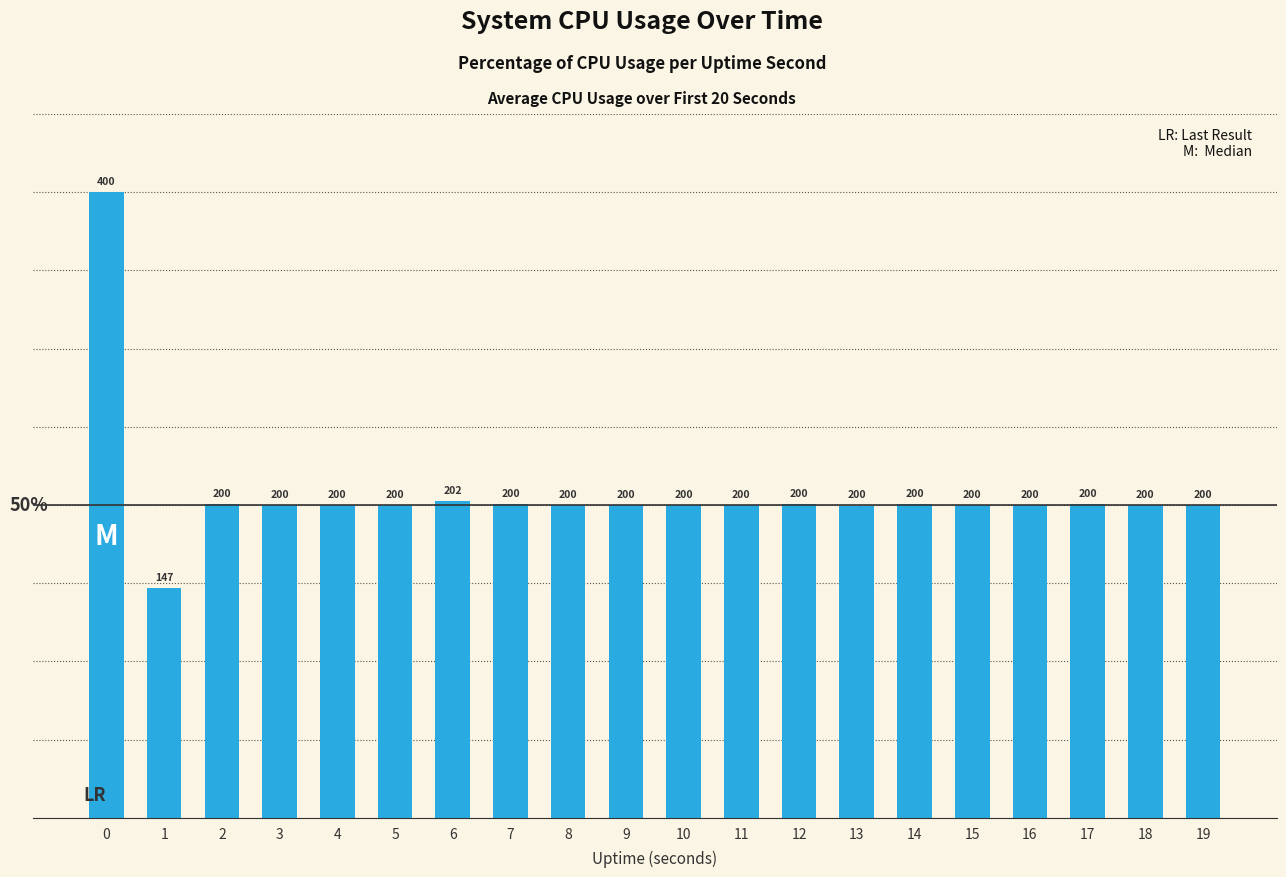

What is the maximum value shown in the chart?

400.0